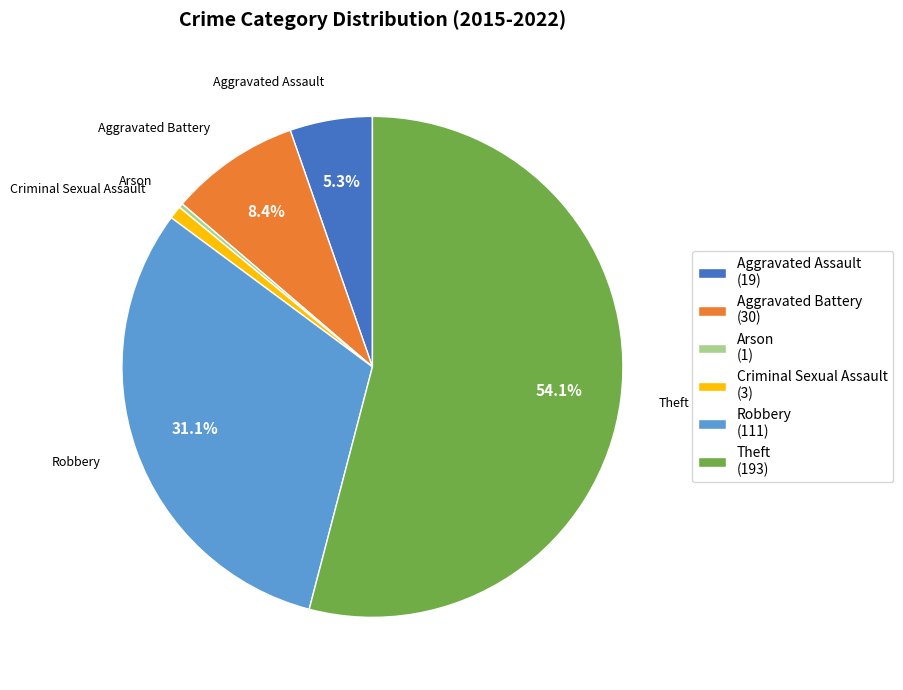

Is it true that Theft is 63% of the pie?

False